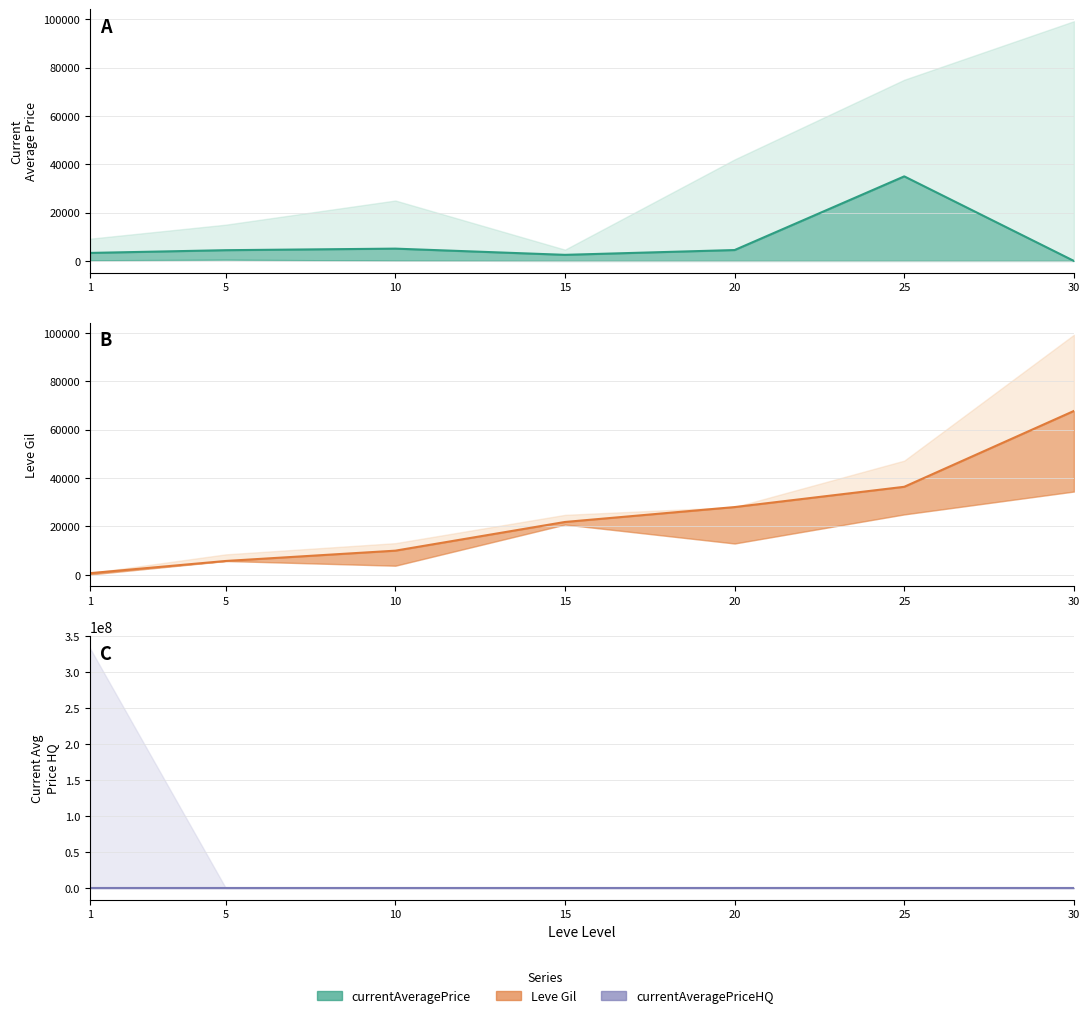

How many lines are shown in the chart?

3